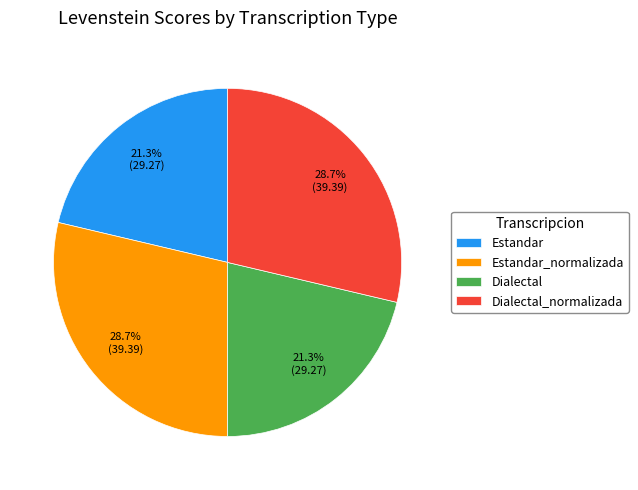

The Dialectal slice represents 21% of the pie. True or false?

True